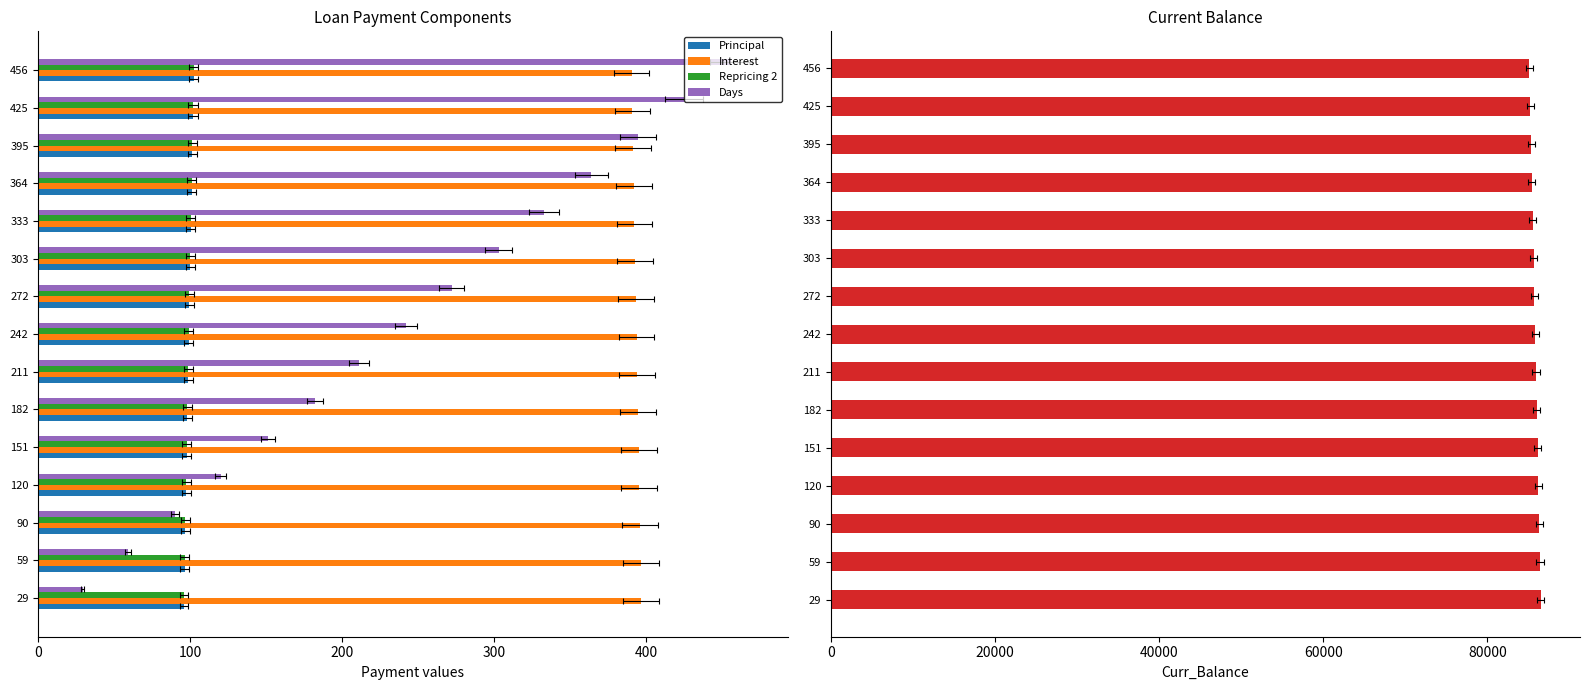

What is the minimum value for Interest?

390.5